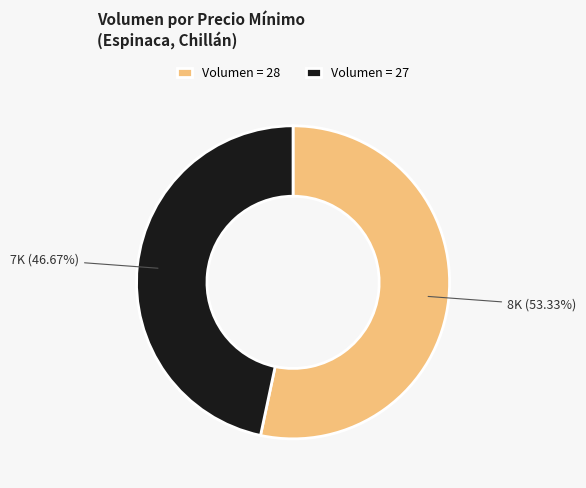

How many slices are in this pie chart?

2